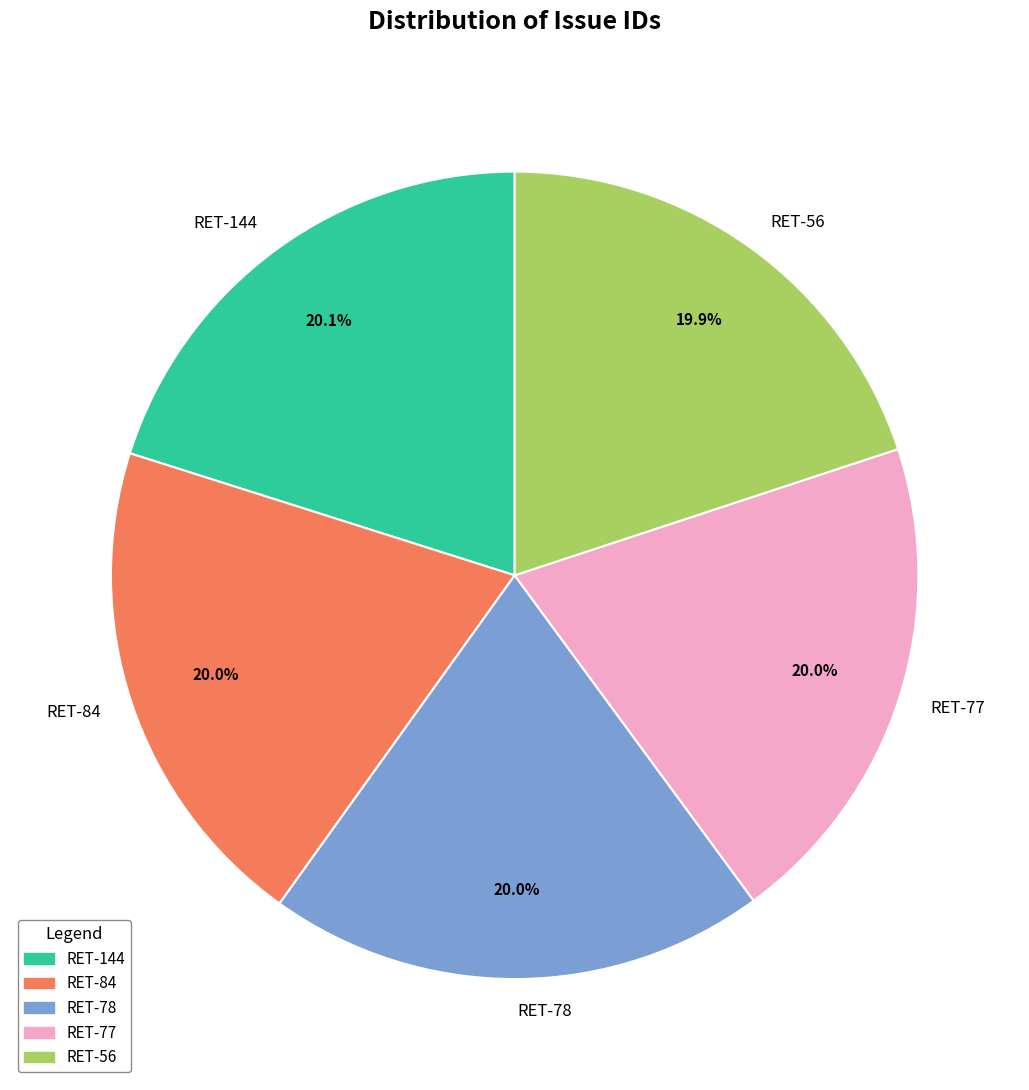

Count the number of slices in the pie.

5